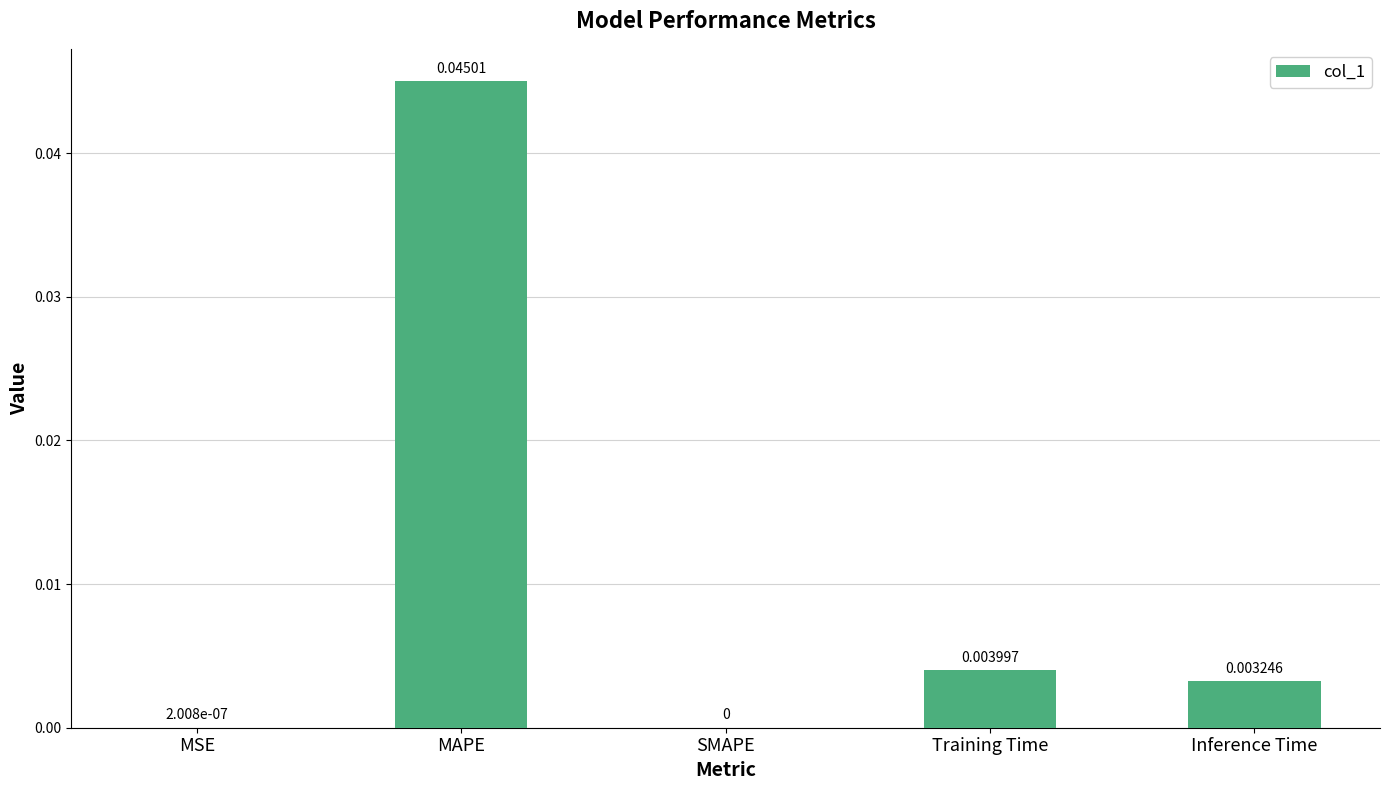

Which label corresponds to the largest value in the chart?

MAPE